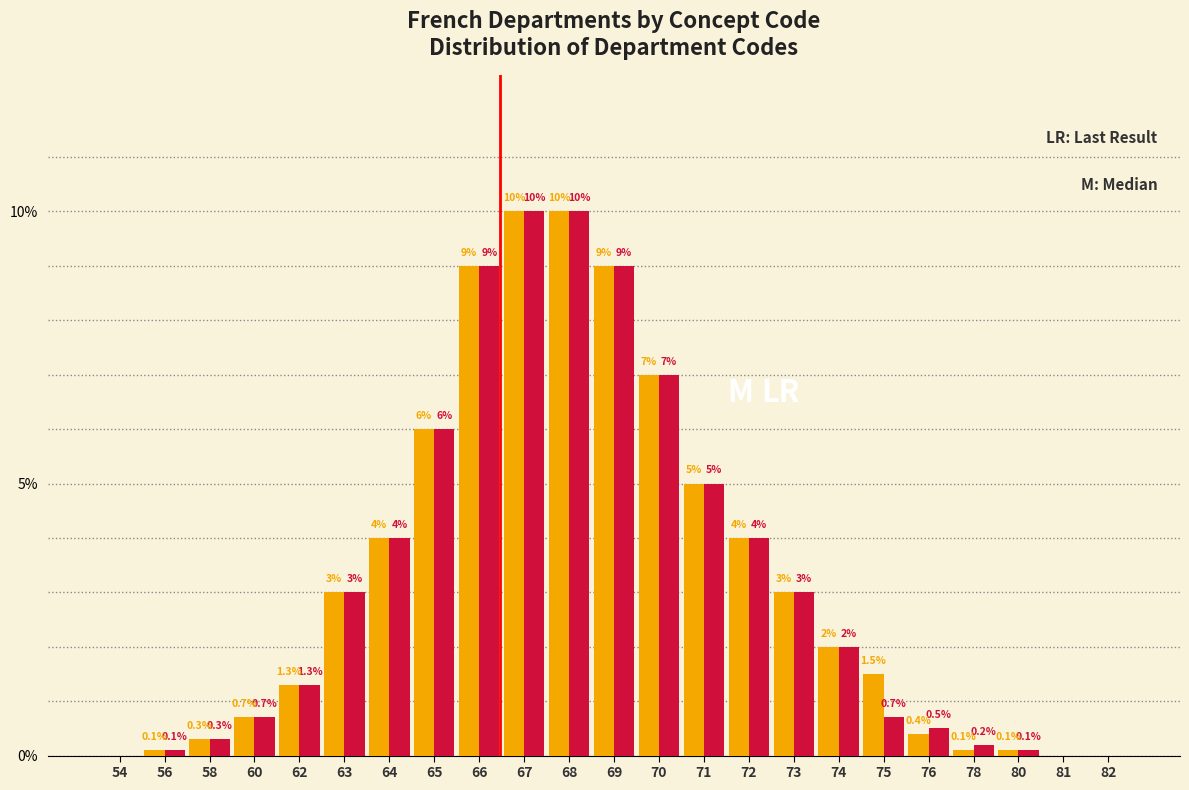

What is the greatest value displayed?

10.0